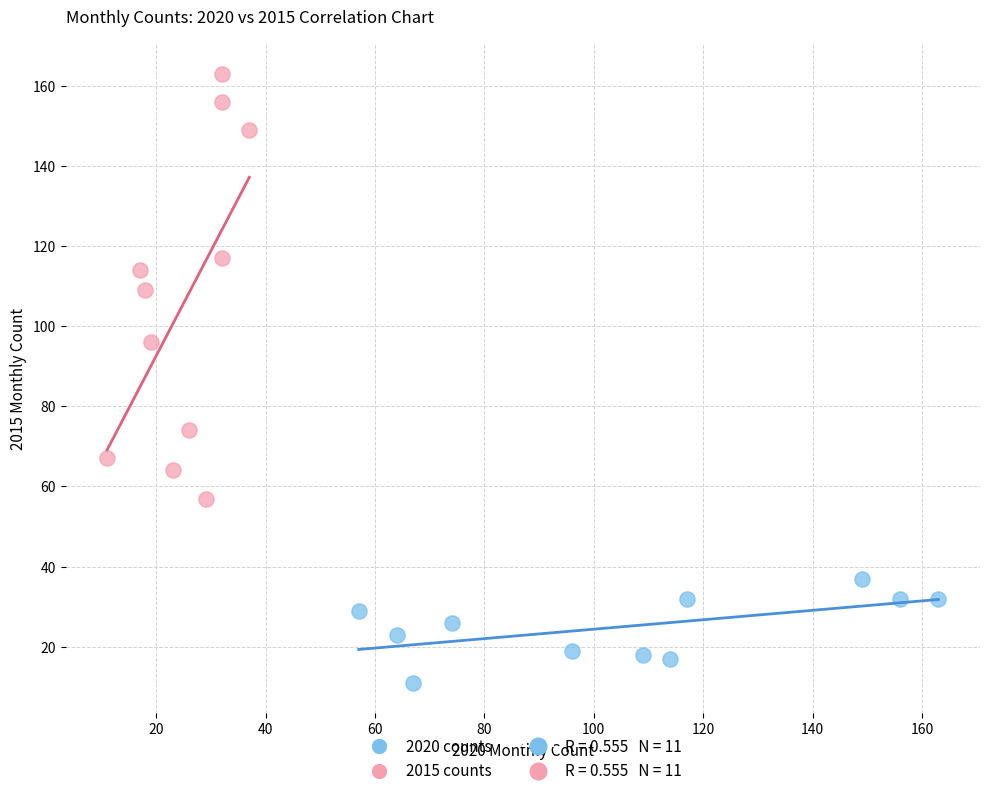

Which series contains the lowest Y value?

2020 counts